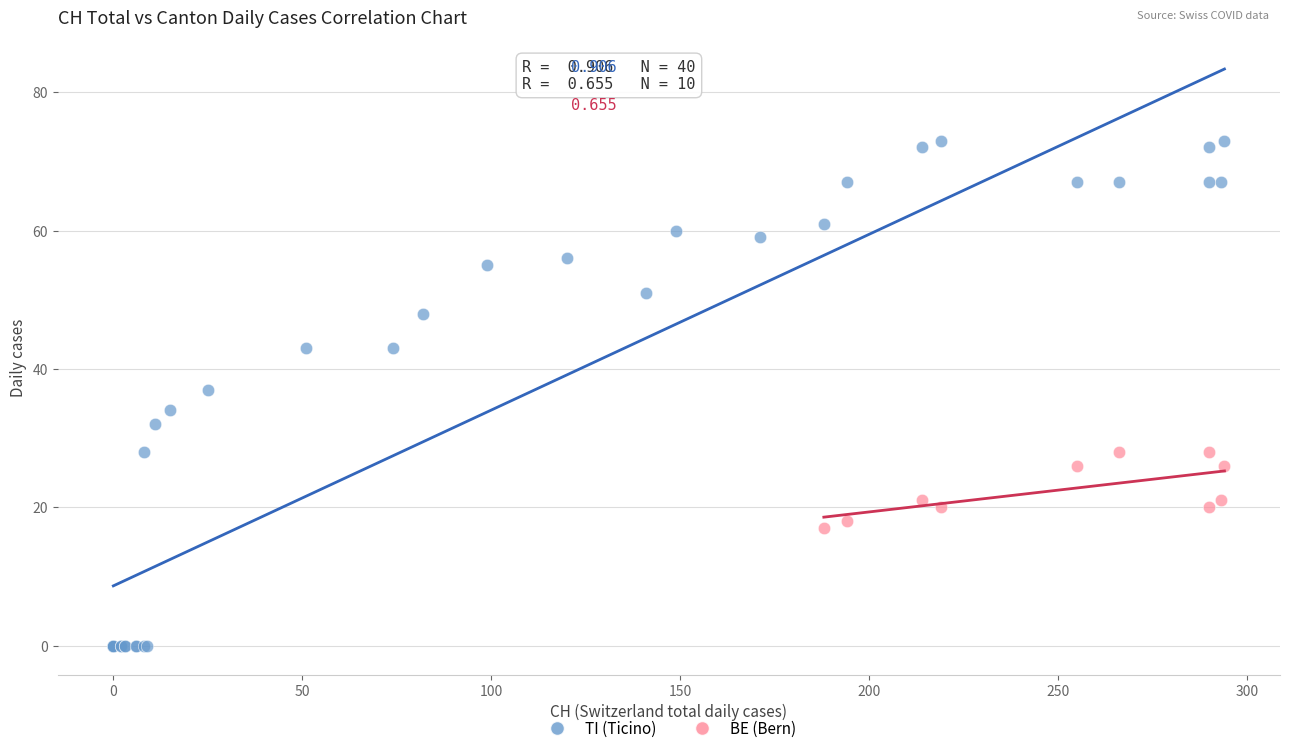

Which series contains the highest Y value?

TI (Ticino)